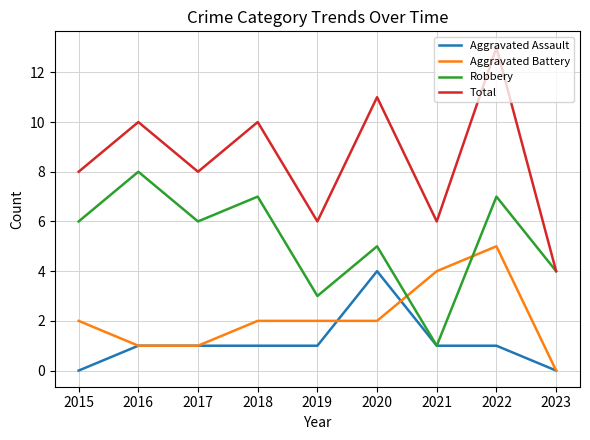

Reading right to left, list all the values displayed in this chart.

Aggravated Assault: 2023=0	2022=1	2021=1	2020=4	2019=1	2018=1	2017=1	2016=1	2015=0
Aggravated Battery: 2023=0	2022=5	2021=4	2020=2	2019=2	2018=2	2017=1	2016=1	2015=2
Robbery: 2023=4	2022=7	2021=1	2020=5	2019=3	2018=7	2017=6	2016=8	2015=6
Total: 2023=4	2022=13	2021=6	2020=11	2019=6	2018=10	2017=8	2016=10	2015=8